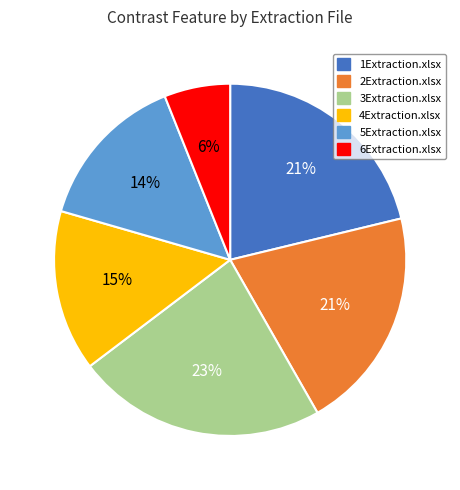

Between 4Extraction.xlsx and 6Extraction.xlsx, which is larger?

4Extraction.xlsx